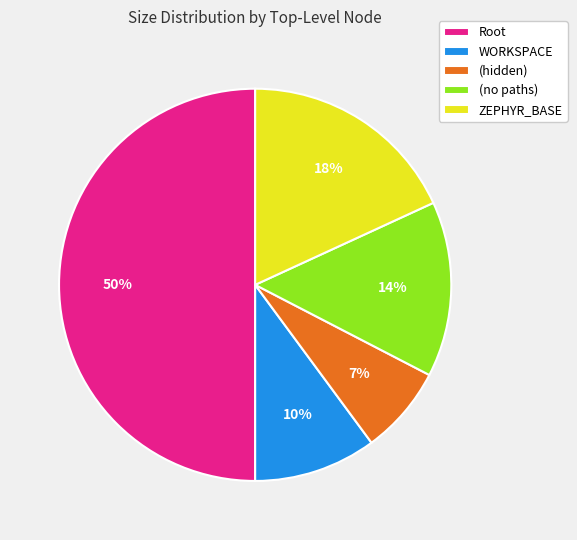

Between (hidden) and (no paths), which is larger?

(no paths)